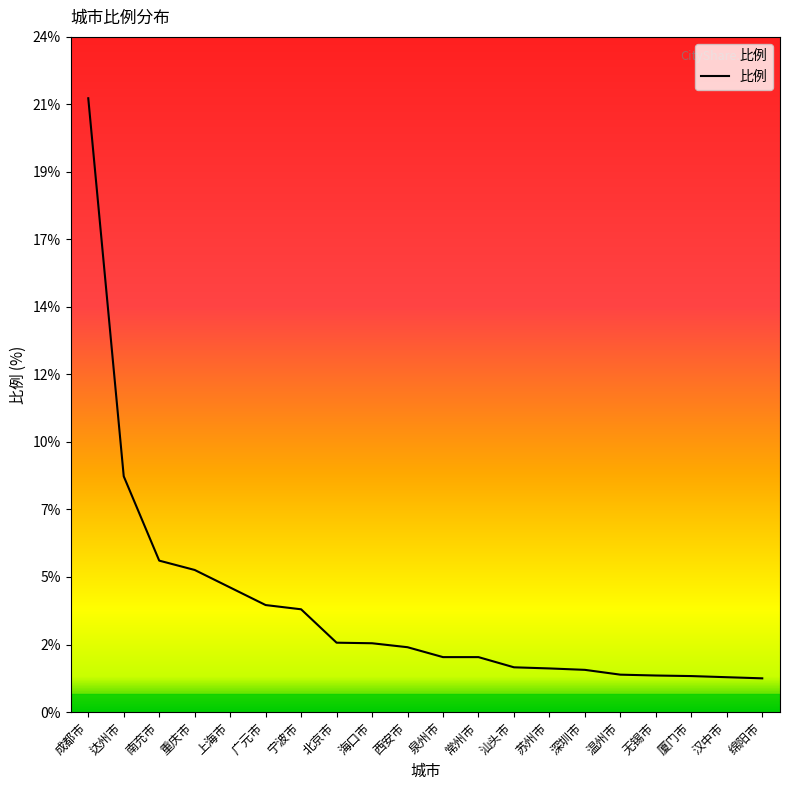

Does the chart display data point markers on the line(s)?

No